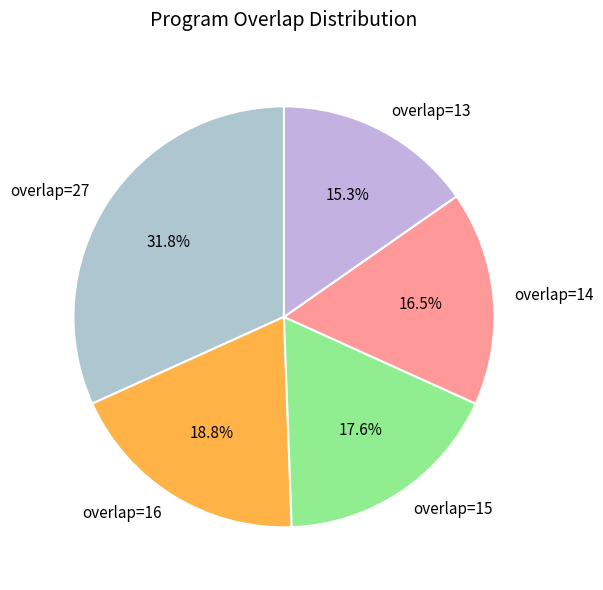

Combined, what portion of the pie is overlap=15 and overlap=13?

32.9%